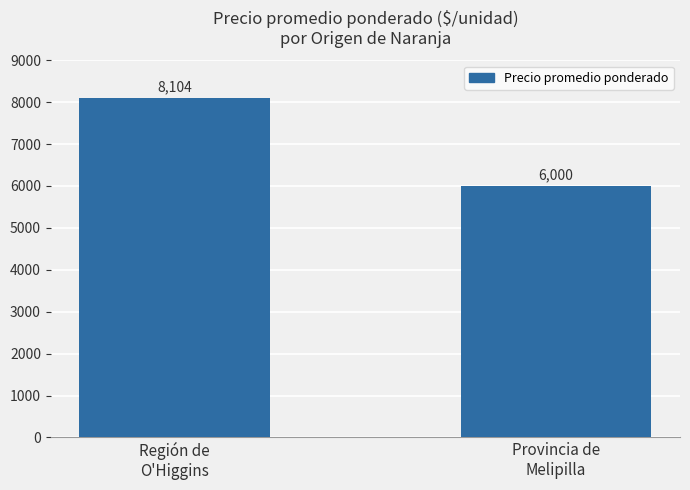

Reading left to right, transcribe all the data shown in this chart.

8104	6000